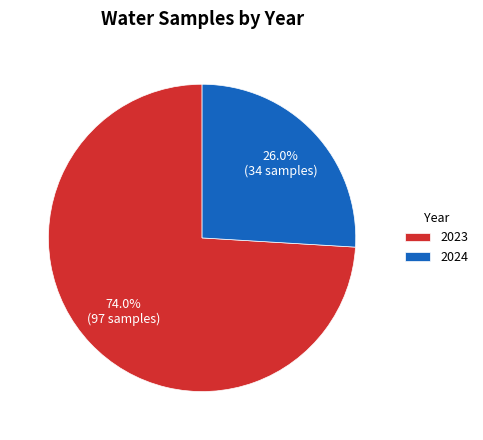

Which slice is the largest?

2023